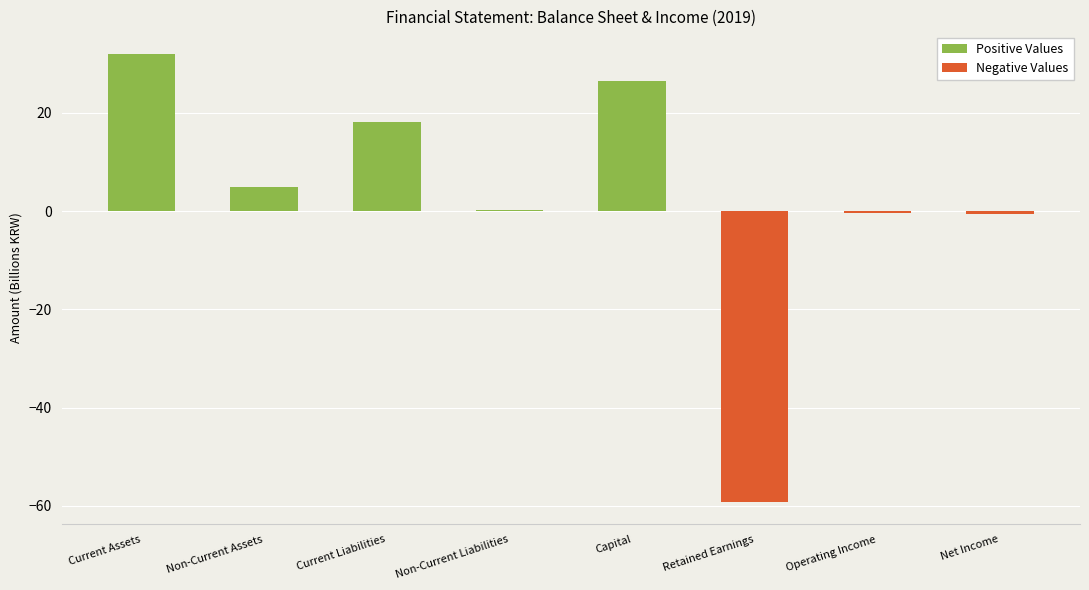

What is the average value of the Negative Values series?

-7.5